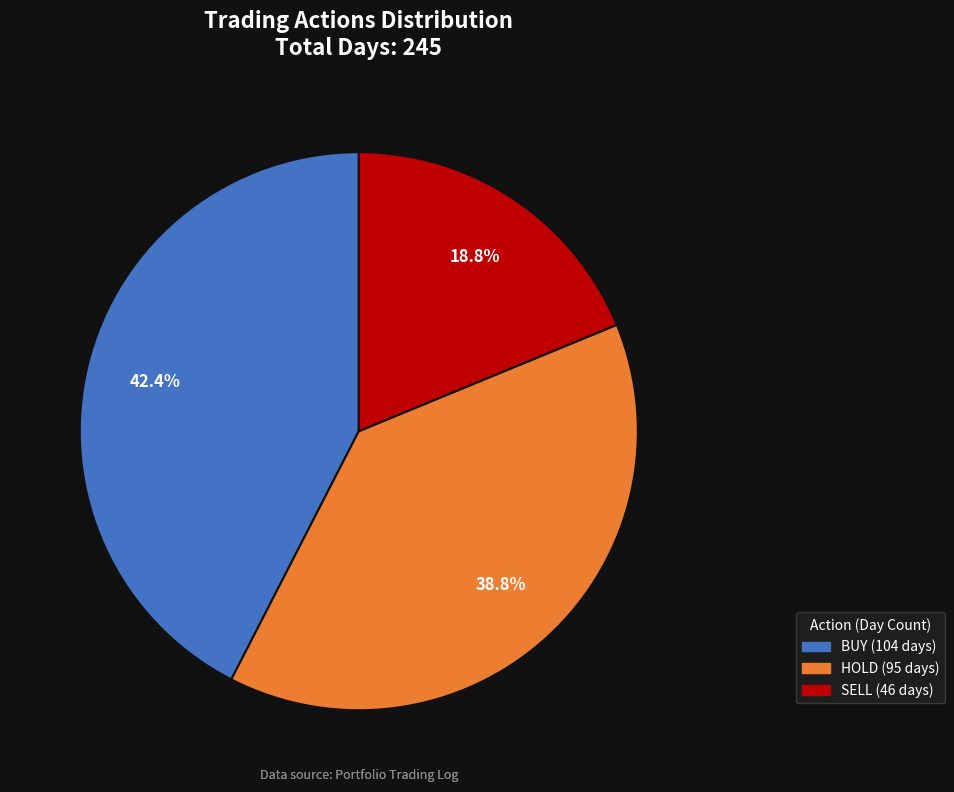

Combined, do HOLD and BUY account for over 50%?

Yes